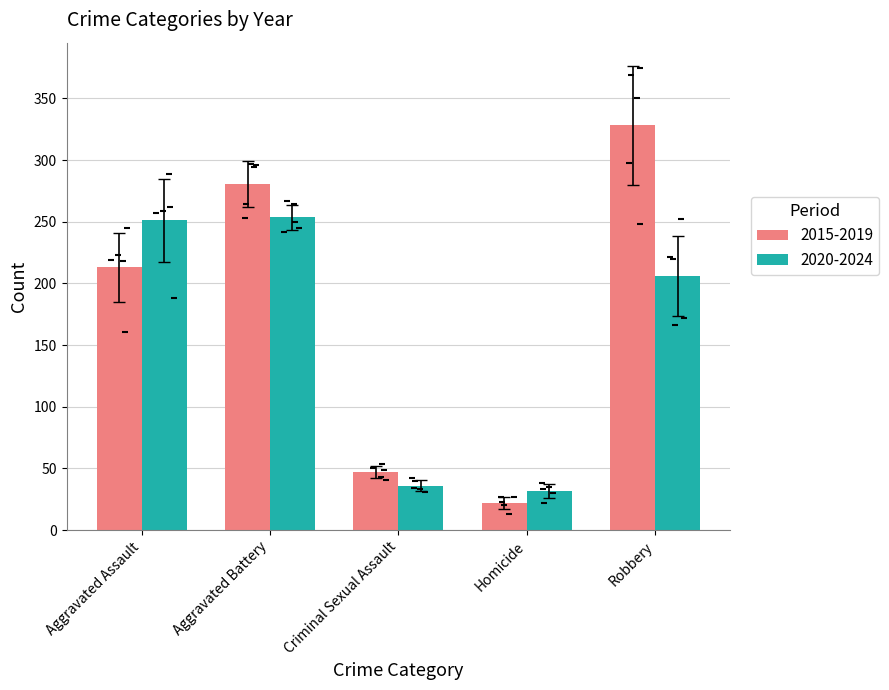

Is the value of Criminal Sexual Assault at 2017 greater than the value of Aggravated Assault at 2023?

No